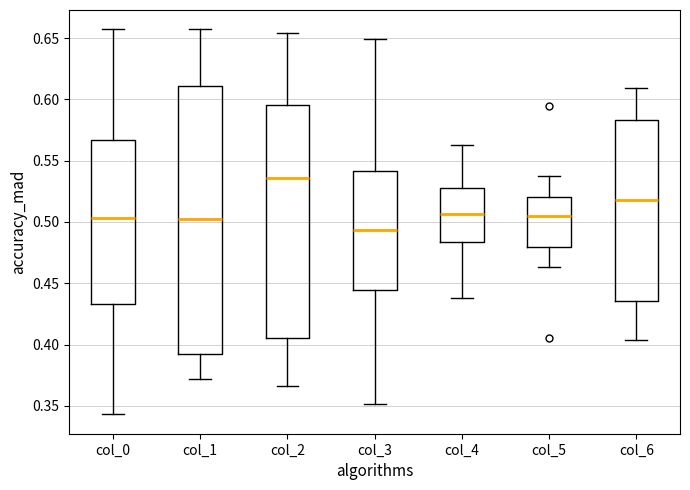

Reading left to right, transcribe this box plot: for each box, give where its median line is, the range the box spans, and where its two whiskers end, as read against the y-axis. The values are not printed on the chart, so give them approximately, as read against the axis.

col_0: median 0.505, box 0.435 to 0.565, whiskers 0.345 to 0.655
col_1: median 0.500, box 0.390 to 0.610, whiskers 0.370 to 0.655
col_2: median 0.535, box 0.405 to 0.595, whiskers 0.365 to 0.655
col_3: median 0.495, box 0.445 to 0.540, whiskers 0.350 to 0.650
col_4: median 0.505, box 0.485 to 0.525, whiskers 0.440 to 0.560
col_5: median 0.505, box 0.480 to 0.520, whiskers 0.465 to 0.535
col_6: median 0.520, box 0.435 to 0.585, whiskers 0.405 to 0.610